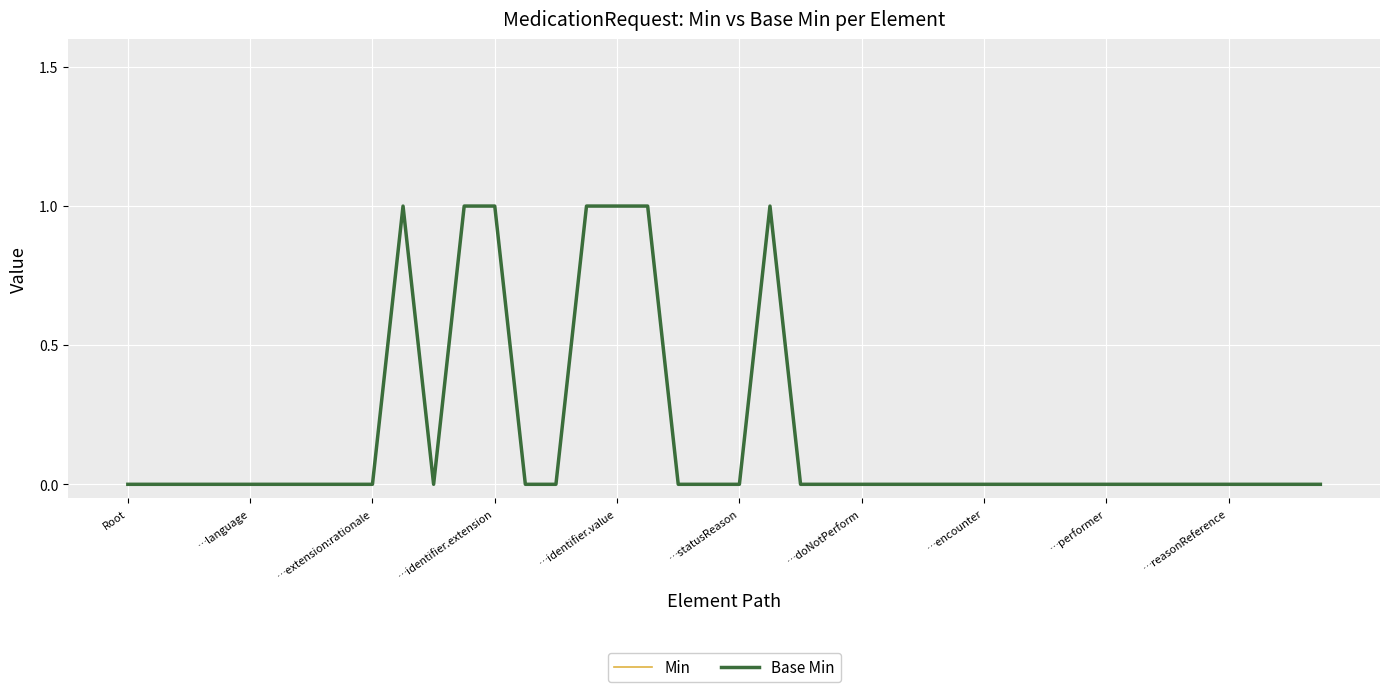

At which category does Base Min reach its first local valley?

10